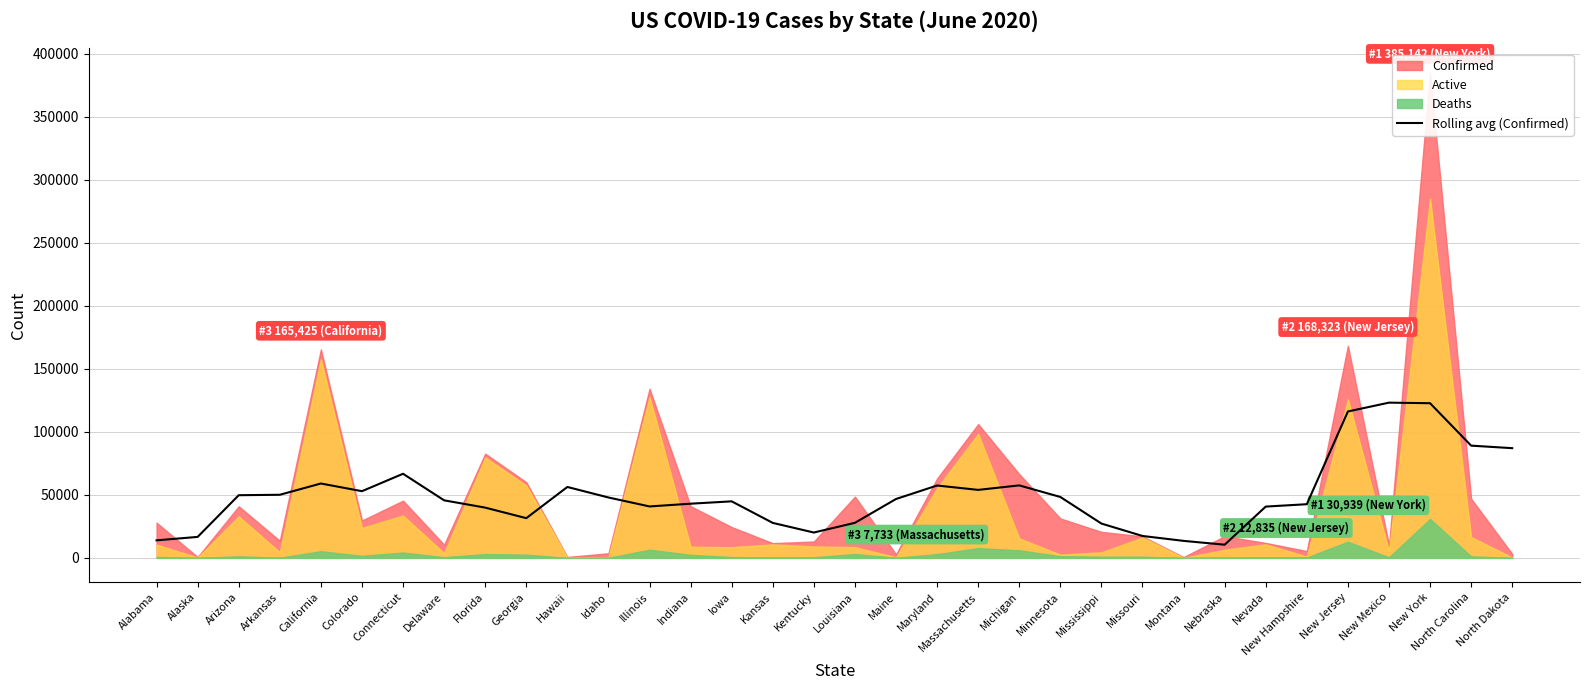

Where does the data first go above 46717?

Arizona